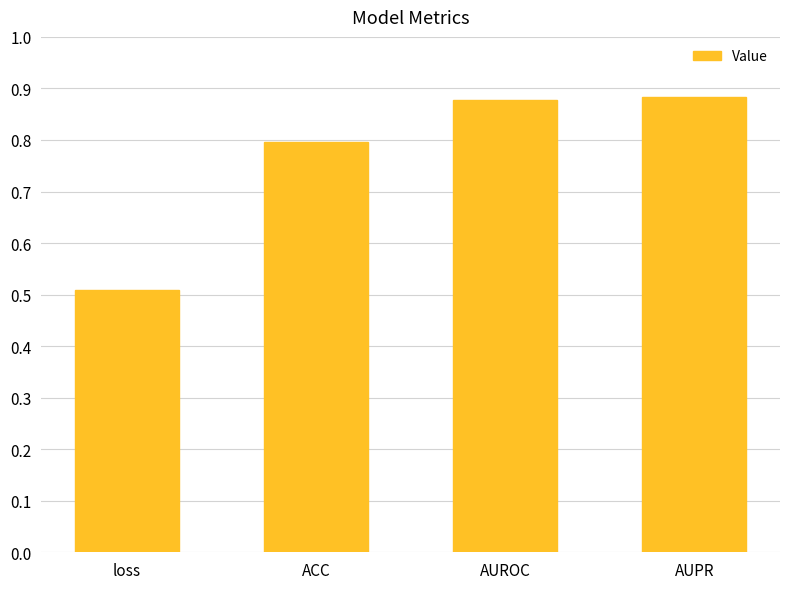

How many distinct data groups are displayed?

1